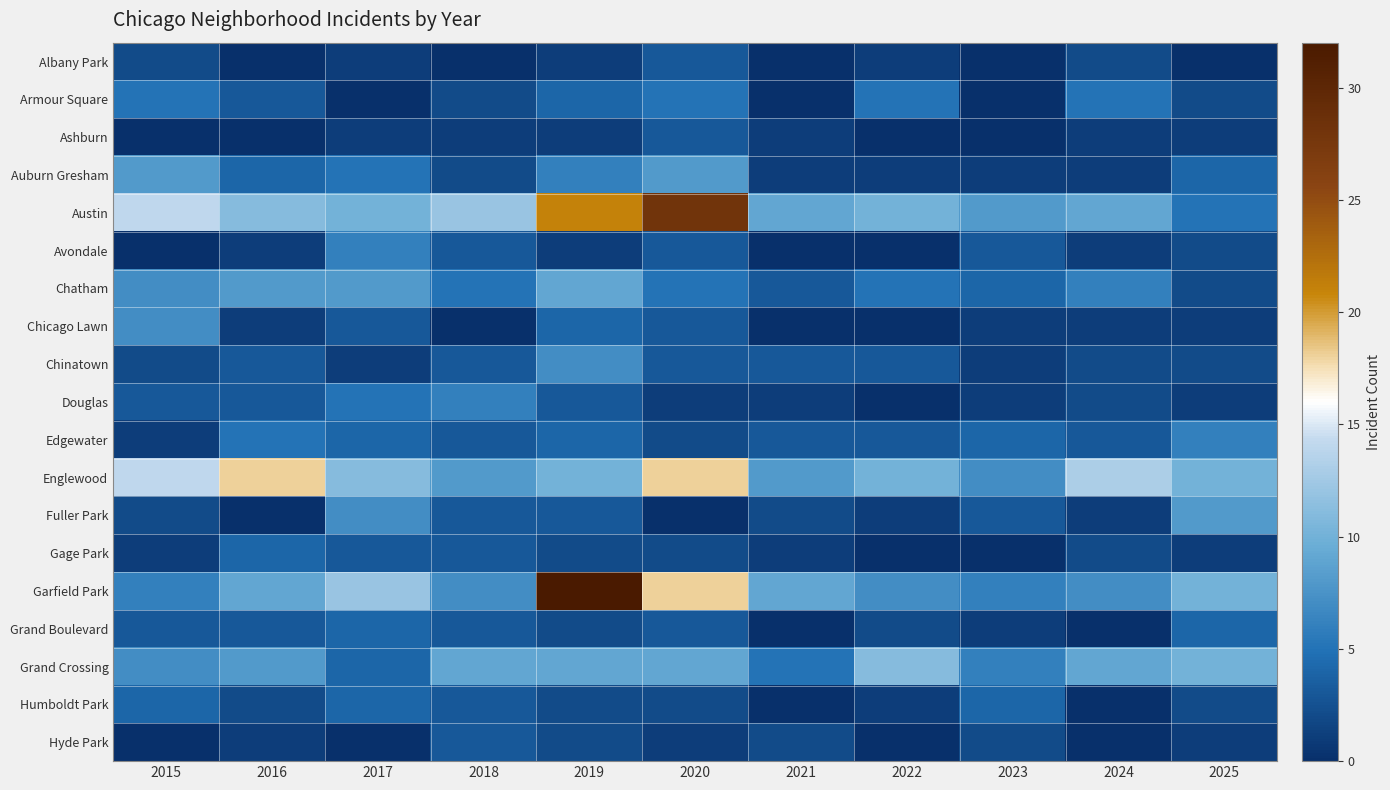

Reading right to left, transcribe all the data shown in this chart.

Albany Park: 2025=0	2024=2	2023=0	2022=1	2021=0	2020=3	2019=1	2018=0	2017=1	2016=0	2015=2
Armour Square: 2025=2	2024=5	2023=0	2022=5	2021=0	2020=5	2019=4	2018=2	2017=0	2016=3	2015=5
Ashburn: 2025=1	2024=1	2023=0	2022=0	2021=1	2020=3	2019=1	2018=1	2017=1	2016=0	2015=0
Auburn Gresham: 2025=4	2024=1	2023=1	2022=1	2021=1	2020=8	2019=6	2018=2	2017=5	2016=4	2015=8
Austin: 2025=5	2024=9	2023=8	2022=10	2021=9	2020=28	2019=21	2018=12	2017=10	2016=11	2015=14
Avondale: 2025=2	2024=1	2023=3	2022=0	2021=0	2020=3	2019=1	2018=3	2017=6	2016=1	2015=0
Chatham: 2025=2	2024=6	2023=4	2022=5	2021=3	2020=5	2019=9	2018=5	2017=8	2016=8	2015=7
Chicago Lawn: 2025=1	2024=1	2023=1	2022=0	2021=0	2020=3	2019=4	2018=0	2017=3	2016=1	2015=7
Chinatown: 2025=2	2024=2	2023=1	2022=3	2021=3	2020=3	2019=7	2018=3	2017=1	2016=3	2015=2
Douglas: 2025=1	2024=2	2023=1	2022=0	2021=1	2020=1	2019=3	2018=6	2017=5	2016=3	2015=3
Edgewater: 2025=6	2024=3	2023=4	2022=3	2021=3	2020=2	2019=4	2018=3	2017=4	2016=5	2015=1
Englewood: 2025=10	2024=13	2023=7	2022=10	2021=8	2020=18	2019=10	2018=8	2017=11	2016=18	2015=14
Fuller Park: 2025=8	2024=1	2023=3	2022=1	2021=2	2020=0	2019=3	2018=3	2017=7	2016=0	2015=2
Gage Park: 2025=1	2024=2	2023=0	2022=0	2021=1	2020=2	2019=2	2018=3	2017=3	2016=4	2015=1
Garfield Park: 2025=10	2024=7	2023=6	2022=7	2021=9	2020=18	2019=32	2018=7	2017=12	2016=9	2015=6
Grand Boulevard: 2025=4	2024=0	2023=1	2022=2	2021=0	2020=3	2019=2	2018=3	2017=4	2016=3	2015=3
Grand Crossing: 2025=10	2024=9	2023=6	2022=11	2021=5	2020=9	2019=9	2018=9	2017=4	2016=8	2015=7
Humboldt Park: 2025=2	2024=0	2023=4	2022=1	2021=0	2020=2	2019=2	2018=3	2017=4	2016=2	2015=4
Hyde Park: 2025=1	2024=0	2023=2	2022=0	2021=2	2020=1	2019=2	2018=3	2017=0	2016=1	2015=0